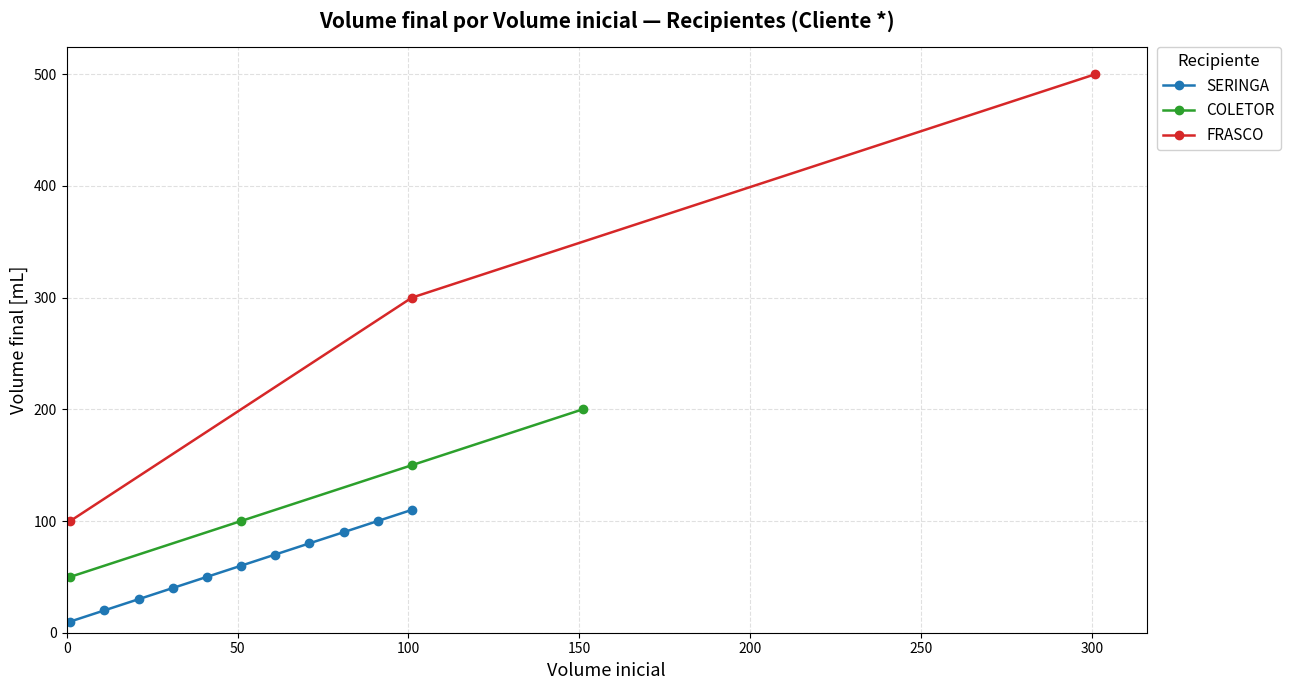

Approximately how many times larger is the value at 1 compared to 1?

1.0